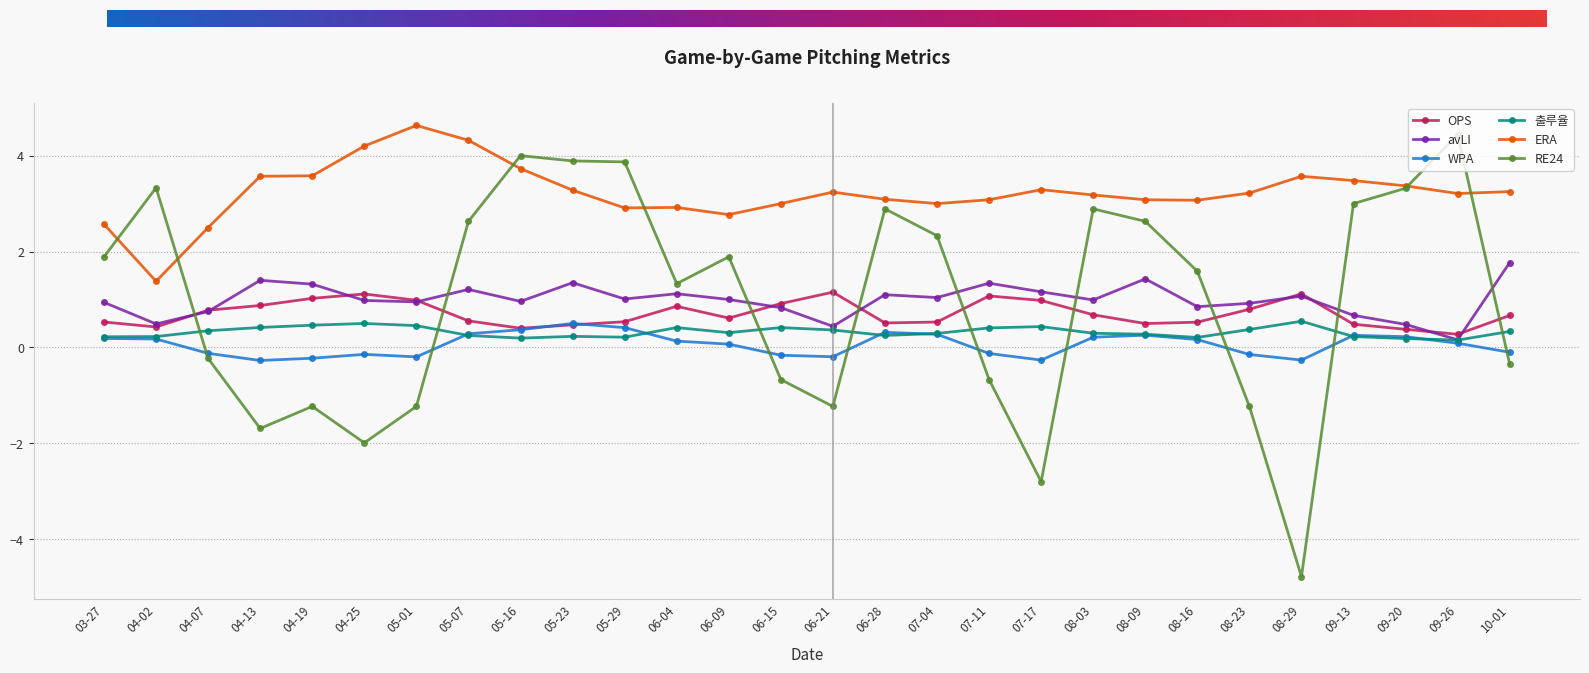

The RE24 series shows -1.1 at 06-15. True or false?

False